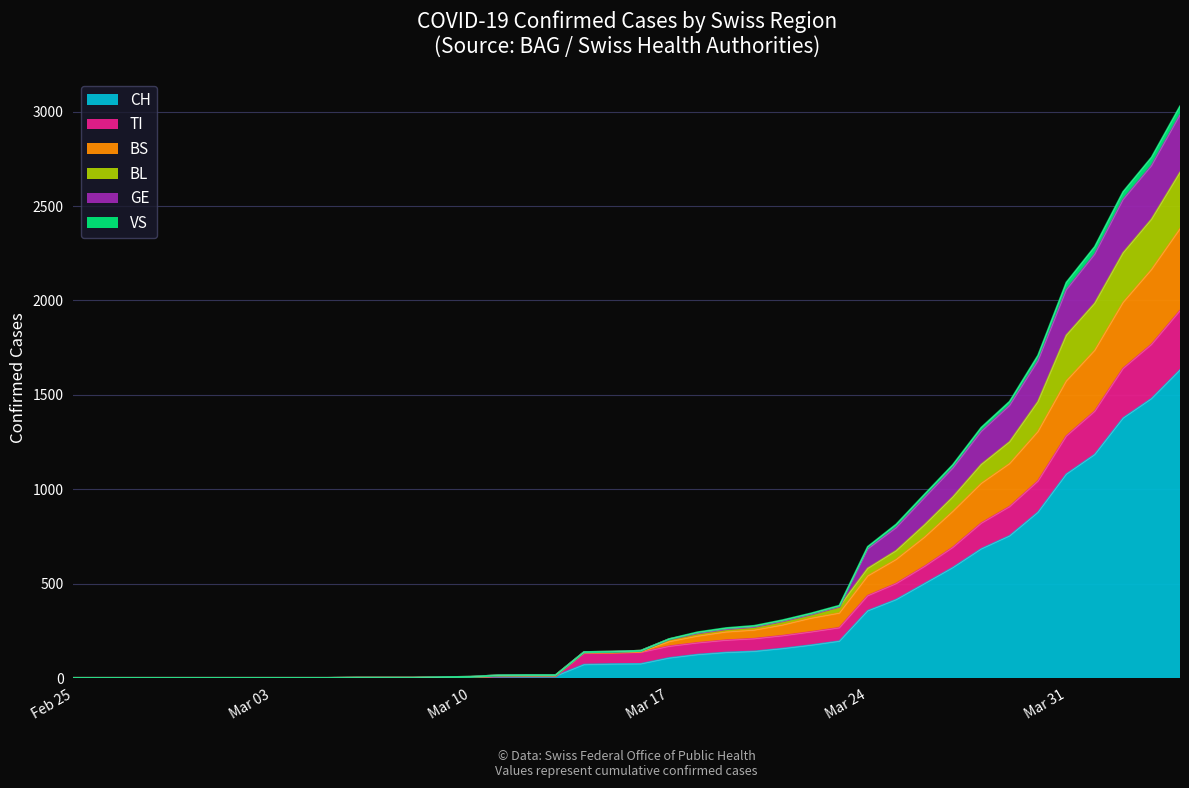

Reading left to right, transcribe all the data shown in this chart.

CH: 0	0	0	0	0	0	0	0	0	0	1	1	1	3	4	8	9	9	70	73	74	105	123	134	140	155	173	194	355	414	499	584	683	752	877	1079	1183	1376	1479	1630
TI: 0	0	0	0	0	0	0	0	0	0	1	1	1	3	4	8	9	9	131	134	135	167	185	199	207	223	243	265	435	499	590	691	819	907	1042	1281	1412	1639	1766	1944
BS: 0	0	0	0	0	0	0	0	0	0	1	1	1	3	4	12	13	13	135	134	139	192	221	243	253	280	316	343	540	627	745	882	1030	1135	1305	1573	1735	1989	2163	2378
BL: 0	0	0	0	0	0	0	0	0	0	1	1	1	4	6	14	15	15	137	139	144	205	237	259	271	301	337	378	580	673	810	958	1130	1250	1463	1815	1984	2251	2429	2676
GE: 0	0	0	0	0	0	0	0	0	0	1	1	1	4	6	14	15	15	137	139	144	206	242	264	276	306	342	383	695	813	972	1129	1326	1464	1708	2095	2284	2575	2757	3027
VS: 0	0	0	0	0	0	0	0	0	0	1	1	1	4	6	14	15	15	137	139	144	206	242	264	276	306	342	383	695	813	972	1129	1326	1464	1708	2095	2284	2575	2757	3027